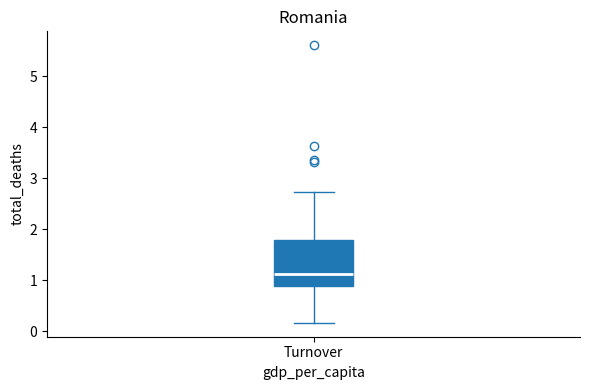

Read this box plot against the y-axis: the position of the median line, the range covered by the box, and the ends of both whiskers. The values are not printed on the chart, so give them approximately, as read against the axis.

median 1.1, box 0.9 to 1.8, whiskers 0.2 to 2.7